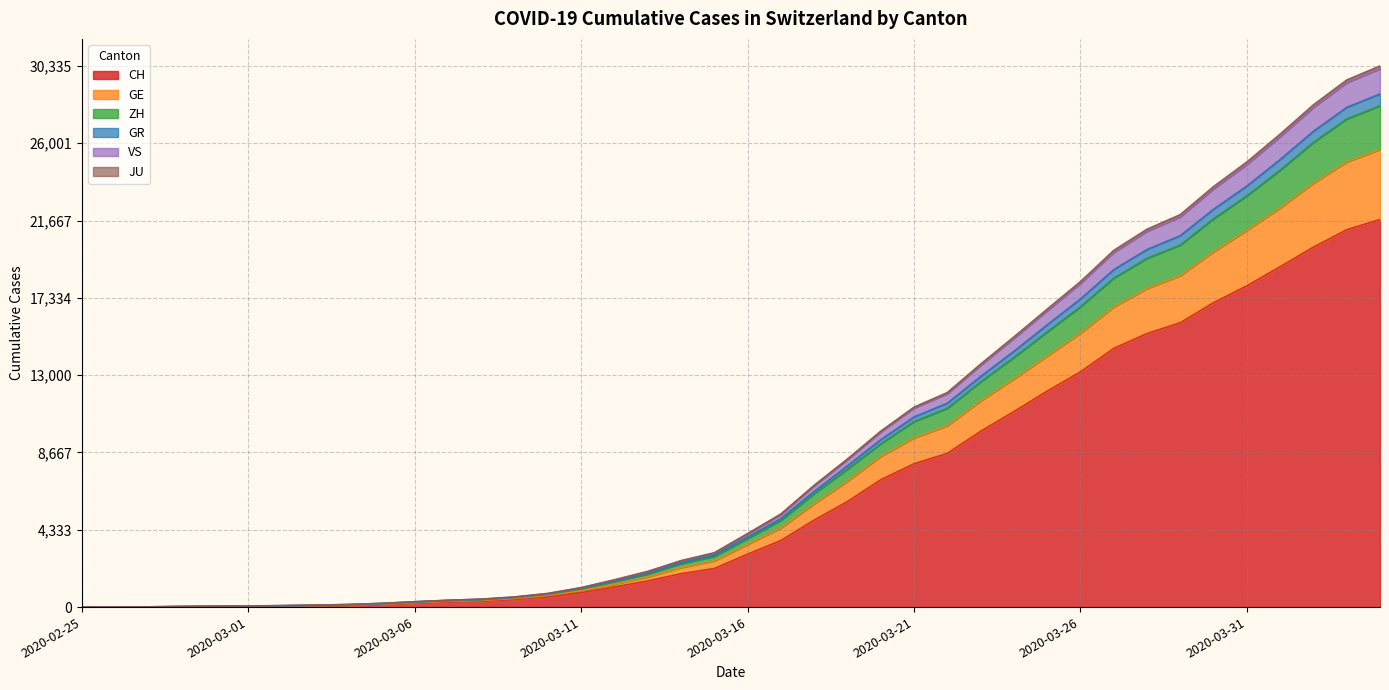

Where does the GR series first go above 4121?

2020-03-17